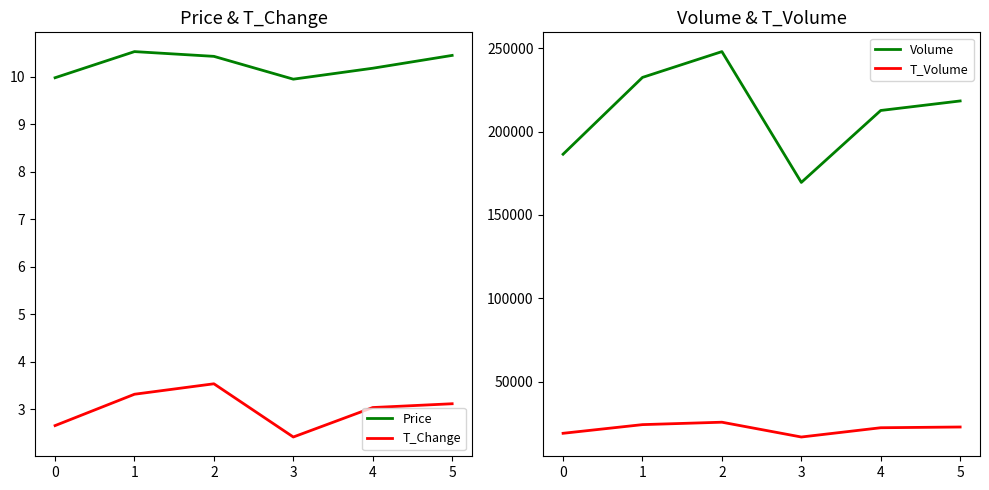

In T_Volume, how many points are higher than both neighbors (excluding endpoints)?

1